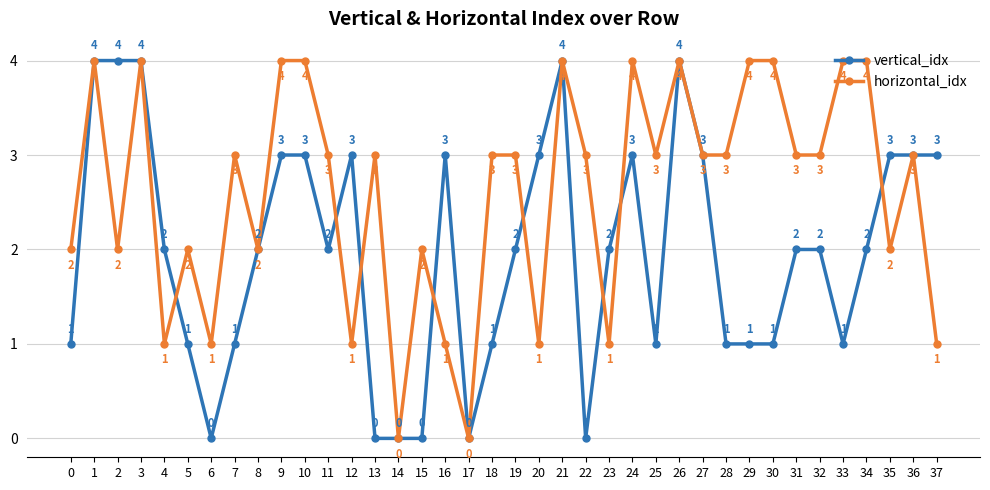

Which series changed the most between 19 and 22?

vertical_idx